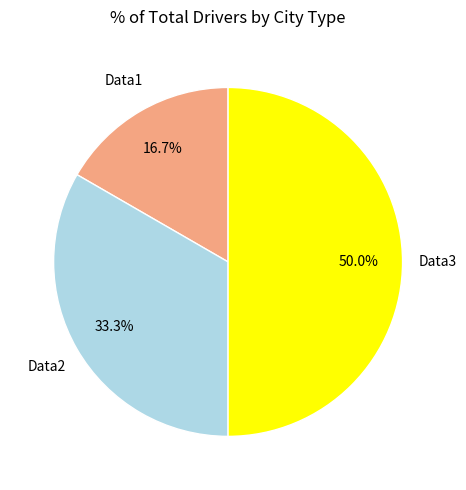

What percentage is the Data1 slice, to the nearest percent?

17%